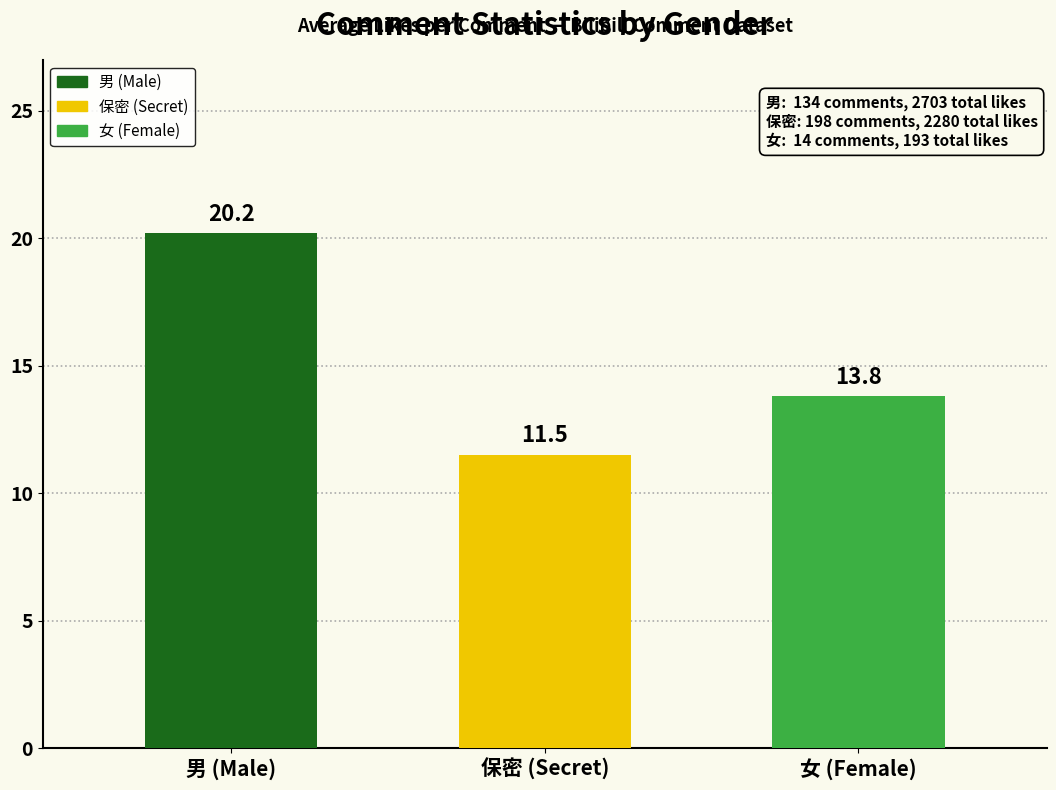

True or false: the data shows 11.5 at 保密 (Secret).

True